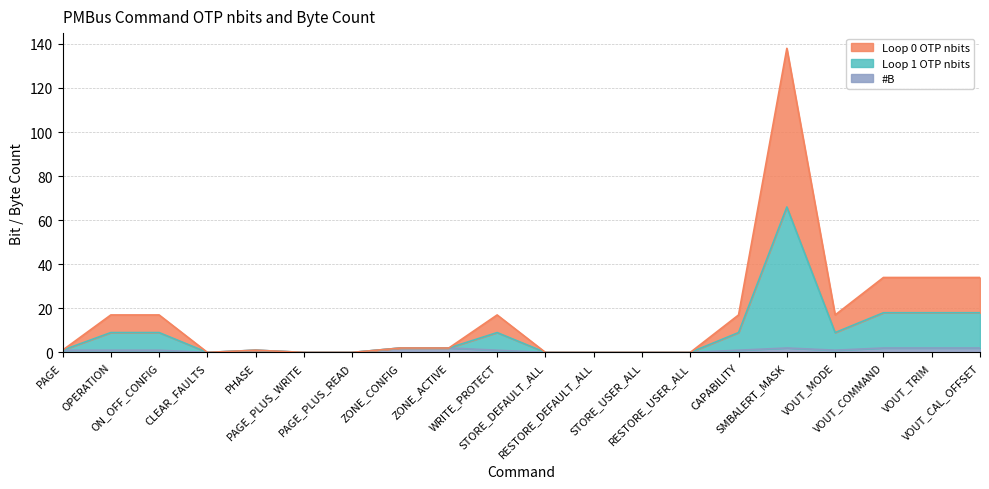

Reading left to right, transcribe all the data shown in this chart.

Loop 0 OTP nbits: 1	17	17	0	1	0	0	2	2	17	0	0	0	0	17	138	17	34	34	34
Loop 1 OTP nbits: 1	9	9	0	1	0	0	2	2	9	0	0	0	0	9	66	9	18	18	18
#B: 1	1	1	0	1	0	0	2	2	1	0	0	0	0	1	2	1	2	2	2